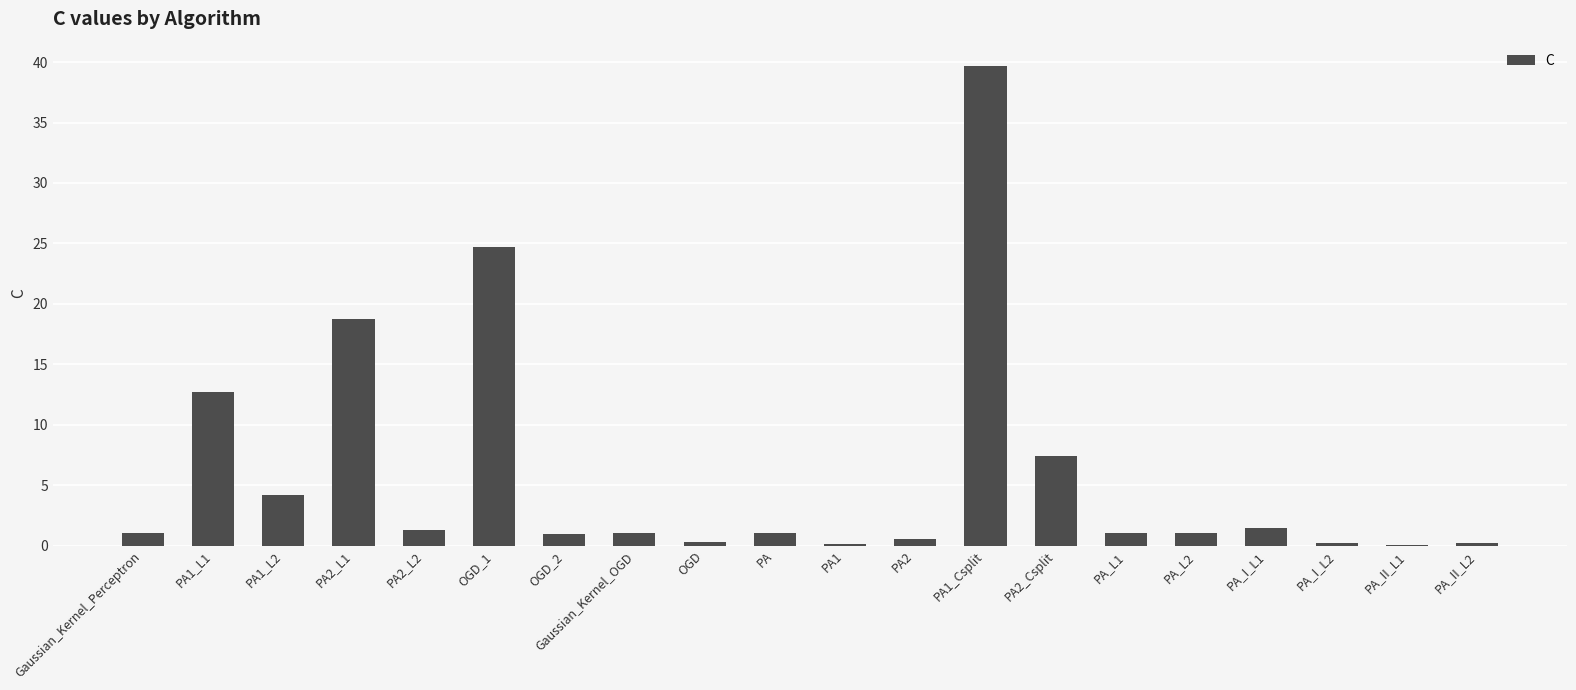

Count the number of data series in this chart.

1